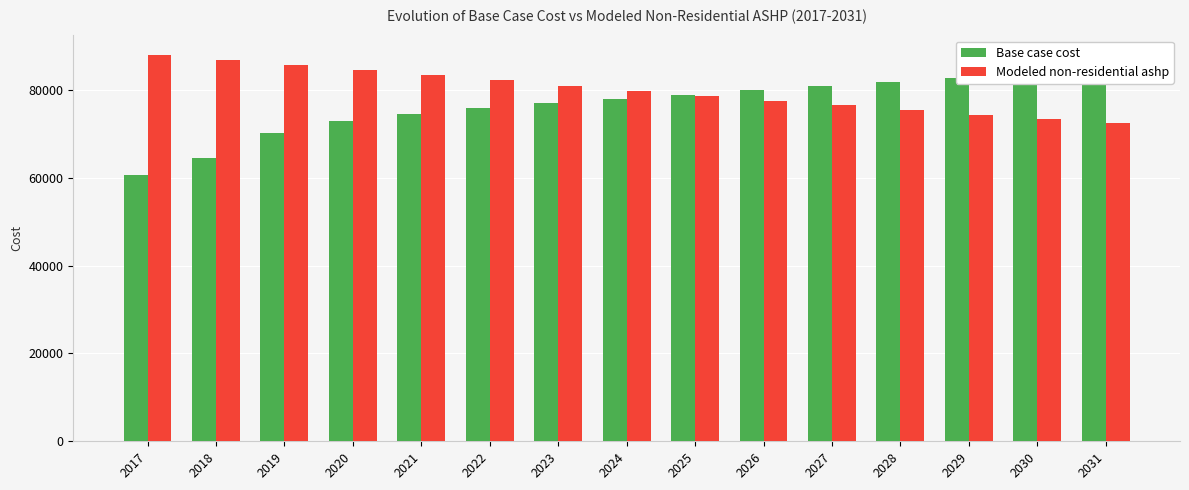

Reading left to right, list all the values displayed in this chart.

Base case cost: 60522.8	64568.6	70170.5	72815.8	74527.5	75927.9	77017.2	77795.2	78728.9	79973.7	80907.4	81685.4	82774.7	83552.7	84641.9
Modeled non-residential ashp: 87970.2	86786.8	85719.1	84525.7	83313.8	82115.9	80931.1	79758.9	78623.5	77532.4	76451.8	75389.5	74369.6	73358.3	72388.4